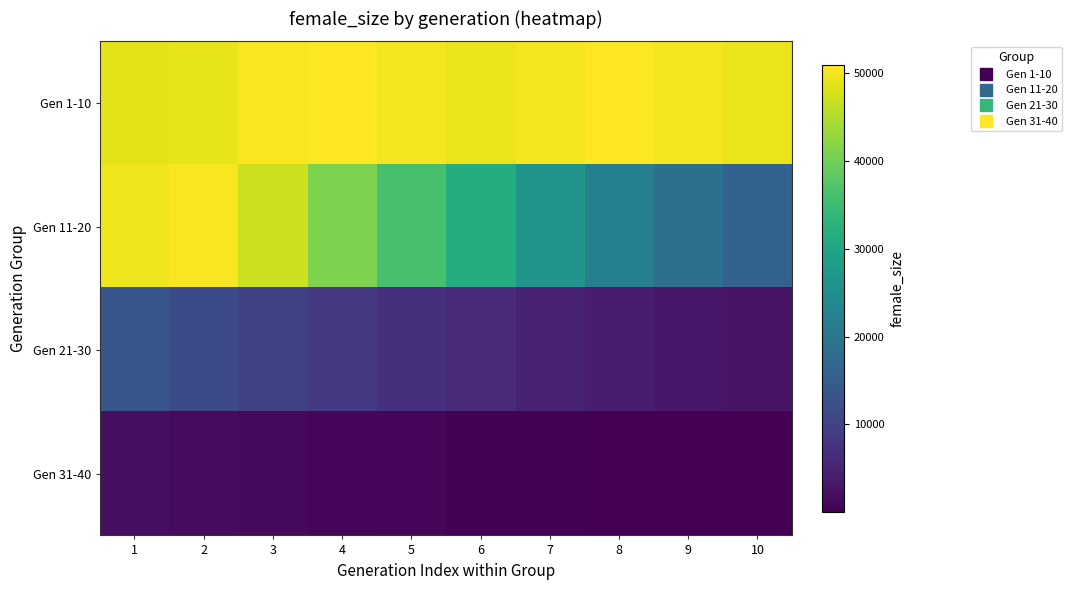

Reading left to right, list all the values displayed in this chart.

Gen 1-10: 1=48856	2=49059	3=50534	4=50948	5=50076	6=49358	7=50281	8=50797	9=50216	10=49471
Gen 11-20: 1=49725	2=50496	3=47011	4=41068	5=36200	6=31473	7=26595	8=22068	9=18790	10=16032
Gen 21-30: 1=13670	2=11446	3=9833	4=8460	5=7202	6=6076	7=5044	8=4099	9=3358	10=2702
Gen 31-40: 1=2066	2=1617	3=1242	4=911	5=665	6=437	7=273	8=168	9=103	10=57